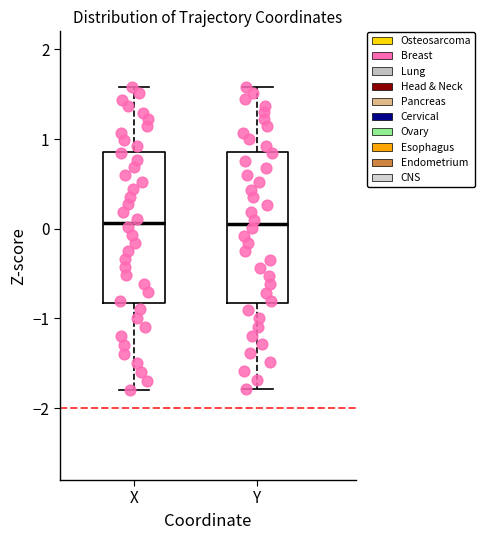

Reading left to right, transcribe this box plot: for each box, give where its median line is, the range the box spans, and where its two whiskers end, as read against the y-axis. The values are not printed on the chart, so give them approximately, as read against the axis.

X: median 0.1, box -0.8 to 0.9, whiskers -1.8 to 1.6
Y: median 0.1, box -0.8 to 0.9, whiskers -1.8 to 1.6